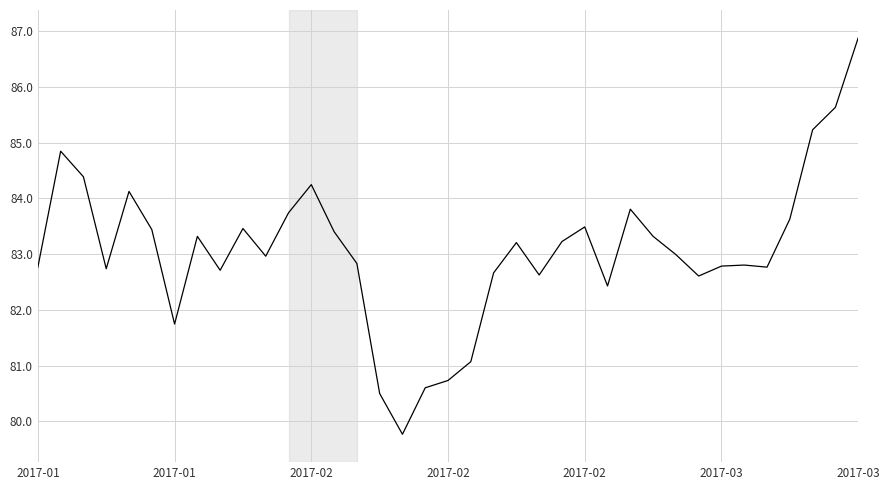

What is the minimum value shown in the chart?

79.8